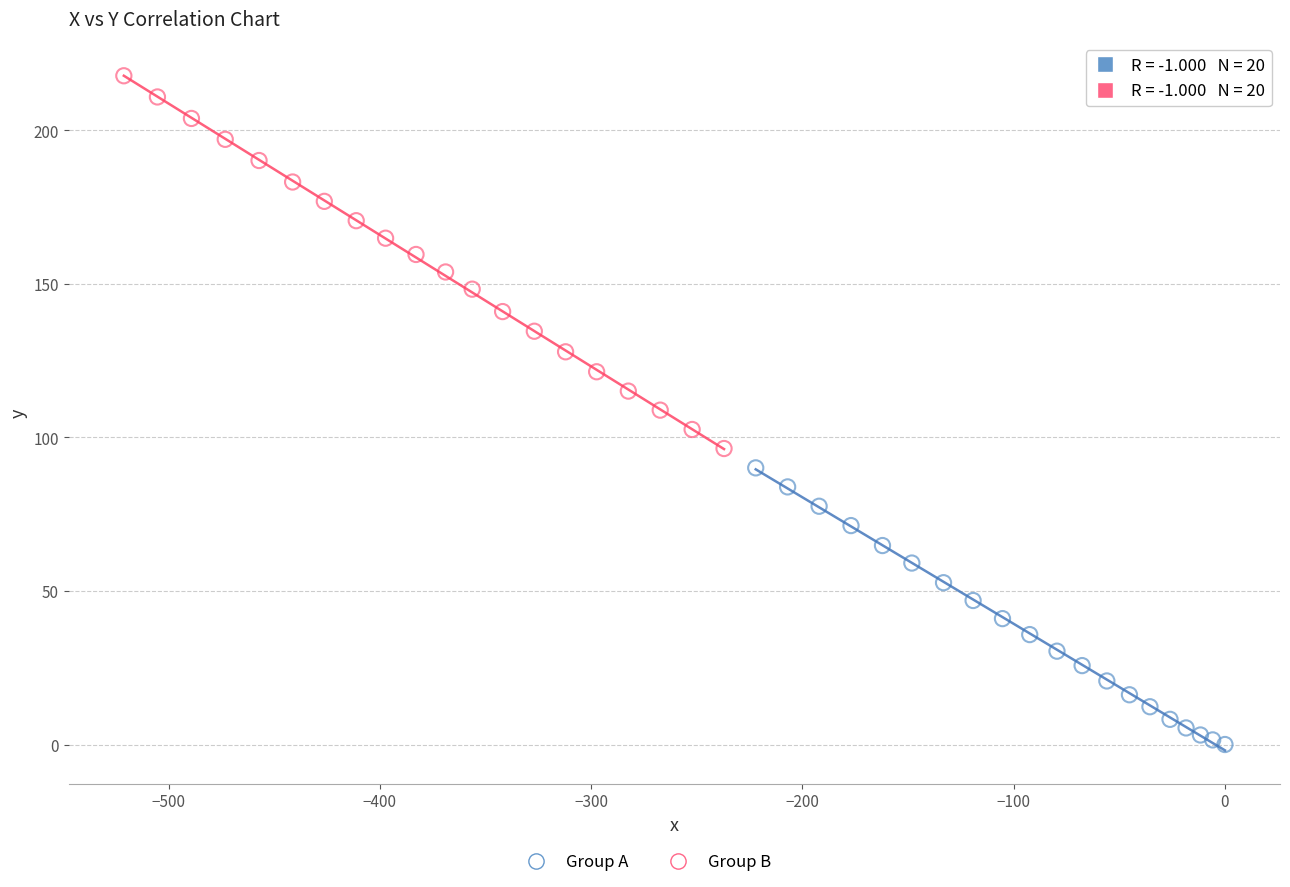

Which series contains the lowest Y value?

Group A